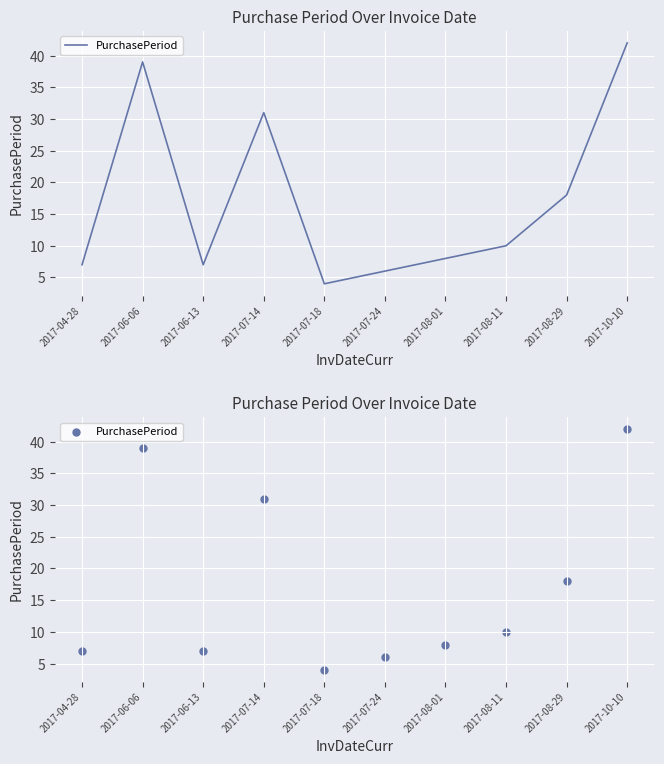

What is the change in value from 2017-07-14 to 2017-08-11?

-21